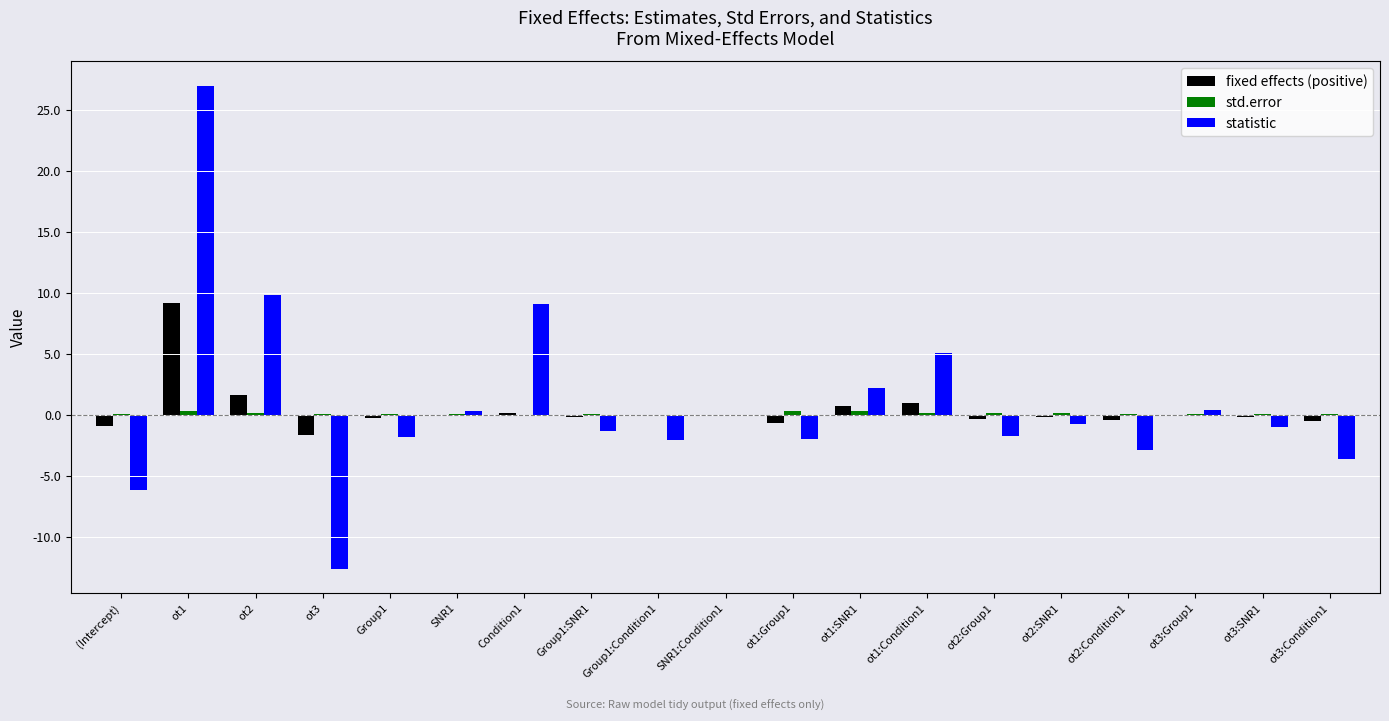

Between ot2 and ot1:SNR1, which series saw the biggest shift?

statistic